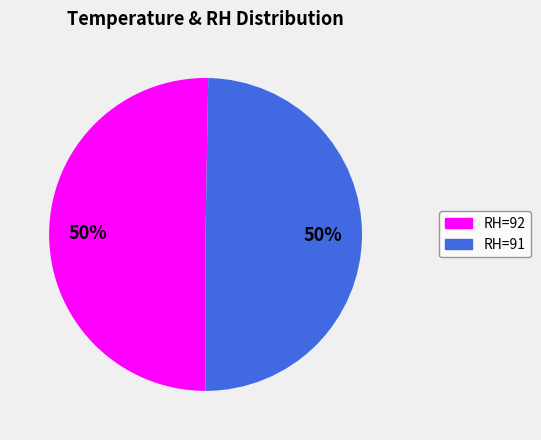

To the nearest percent, what is the average slice percentage?

50%